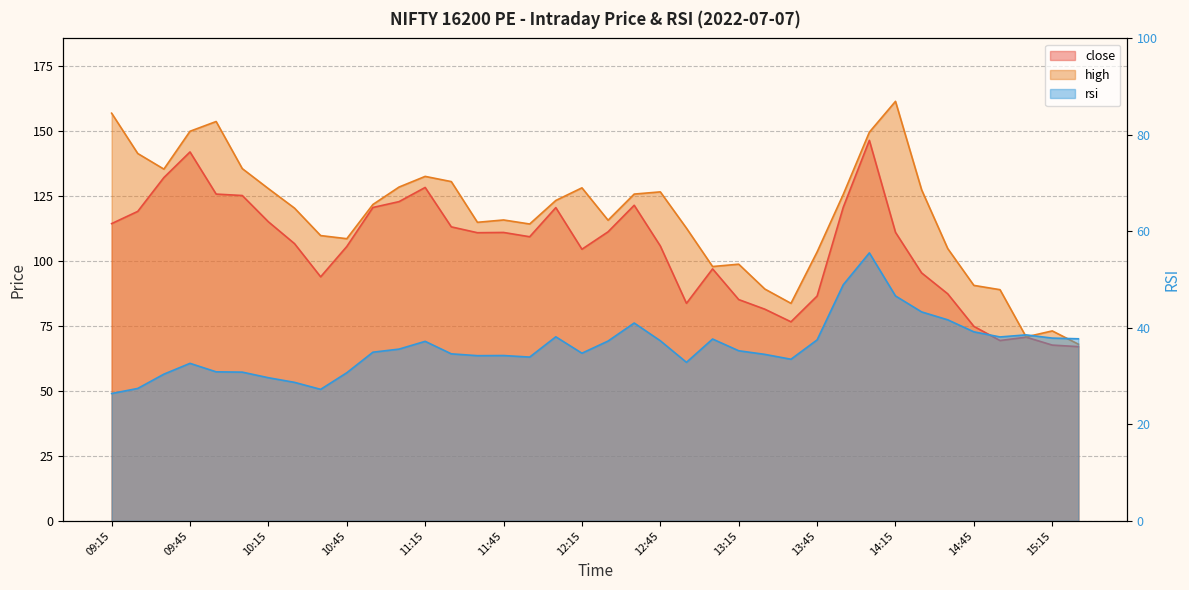

List the series in order of their peak value, highest first.

high, close, rsi